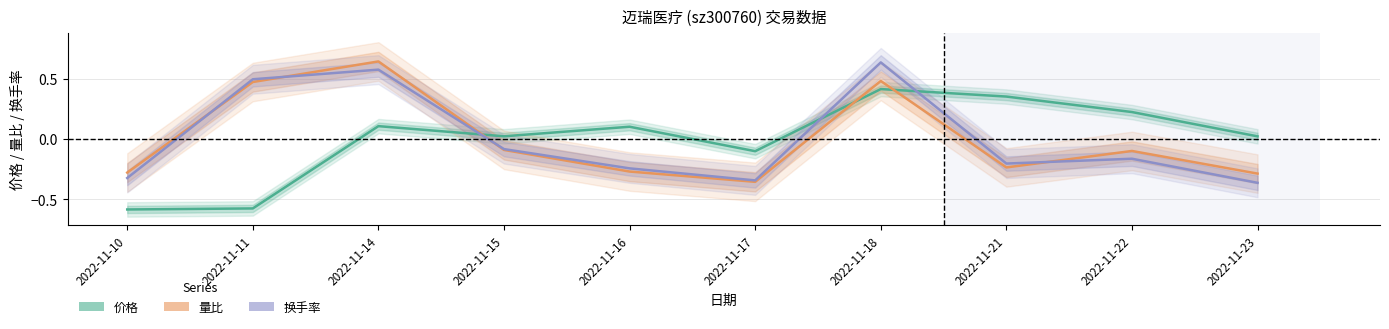

Reading left to right, extract all data points from this chart.

价格: 2022-11-10=-0.6	2022-11-11=-0.6	2022-11-14=0.1	2022-11-15=0.0	2022-11-16=0.1	2022-11-17=-0.1	2022-11-18=0.4	2022-11-21=0.4	2022-11-22=0.2	2022-11-23=0.0
量比: 2022-11-10=-0.3	2022-11-11=0.5	2022-11-14=0.6	2022-11-15=-0.1	2022-11-16=-0.3	2022-11-17=-0.4	2022-11-18=0.5	2022-11-21=-0.2	2022-11-22=-0.1	2022-11-23=-0.3
换手率: 2022-11-10=-0.3	2022-11-11=0.5	2022-11-14=0.6	2022-11-15=-0.1	2022-11-16=-0.2	2022-11-17=-0.3	2022-11-18=0.6	2022-11-21=-0.2	2022-11-22=-0.2	2022-11-23=-0.4